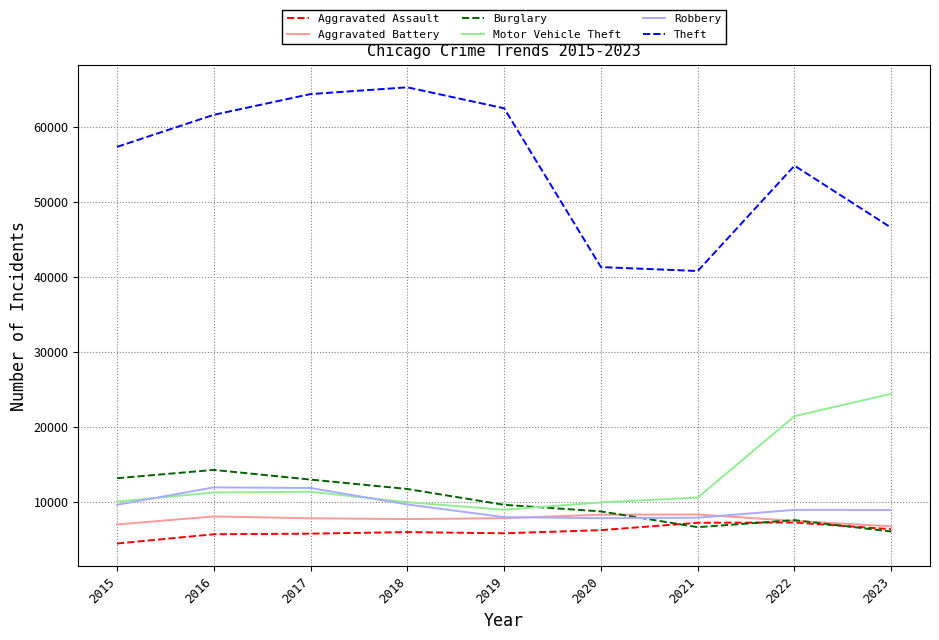

In Burglary, how many points are lower than both neighbors (excluding endpoints)?

1